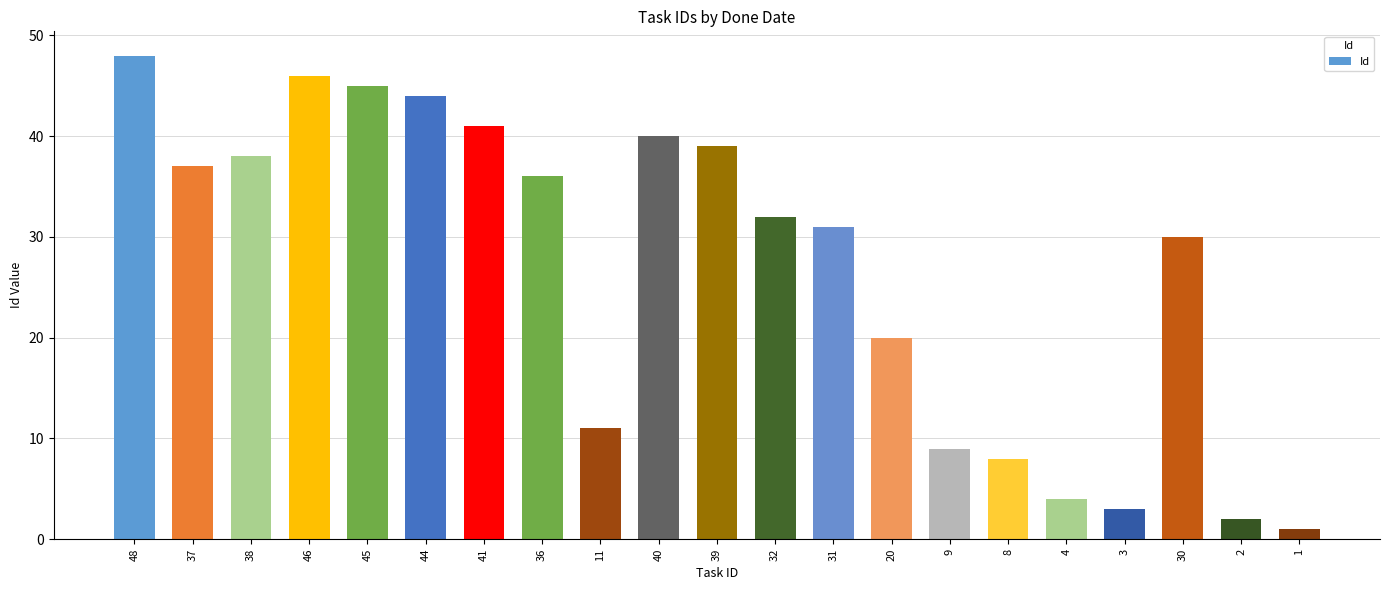

Rank the categories by value from highest to lowest.

48, 46, 45, 44, 41, 40, 39, 38, 37, 36, 32, 31, 30, 20, 11, 9, 8, 4, 3, 2, 1